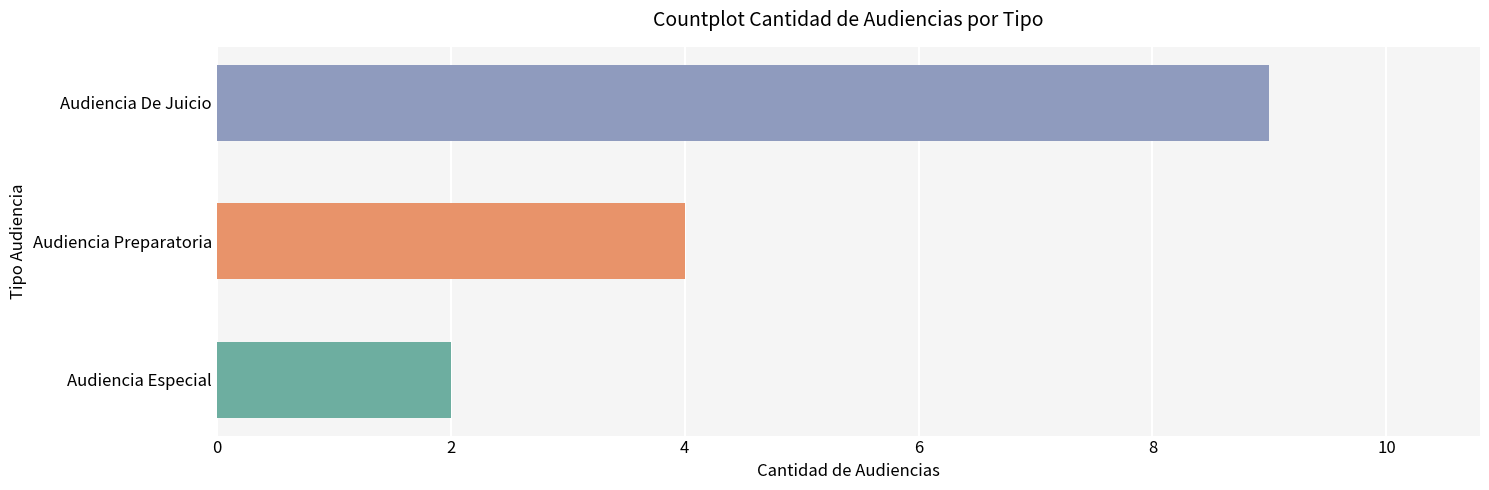

What value does the data have at Audiencia De Juicio?

9